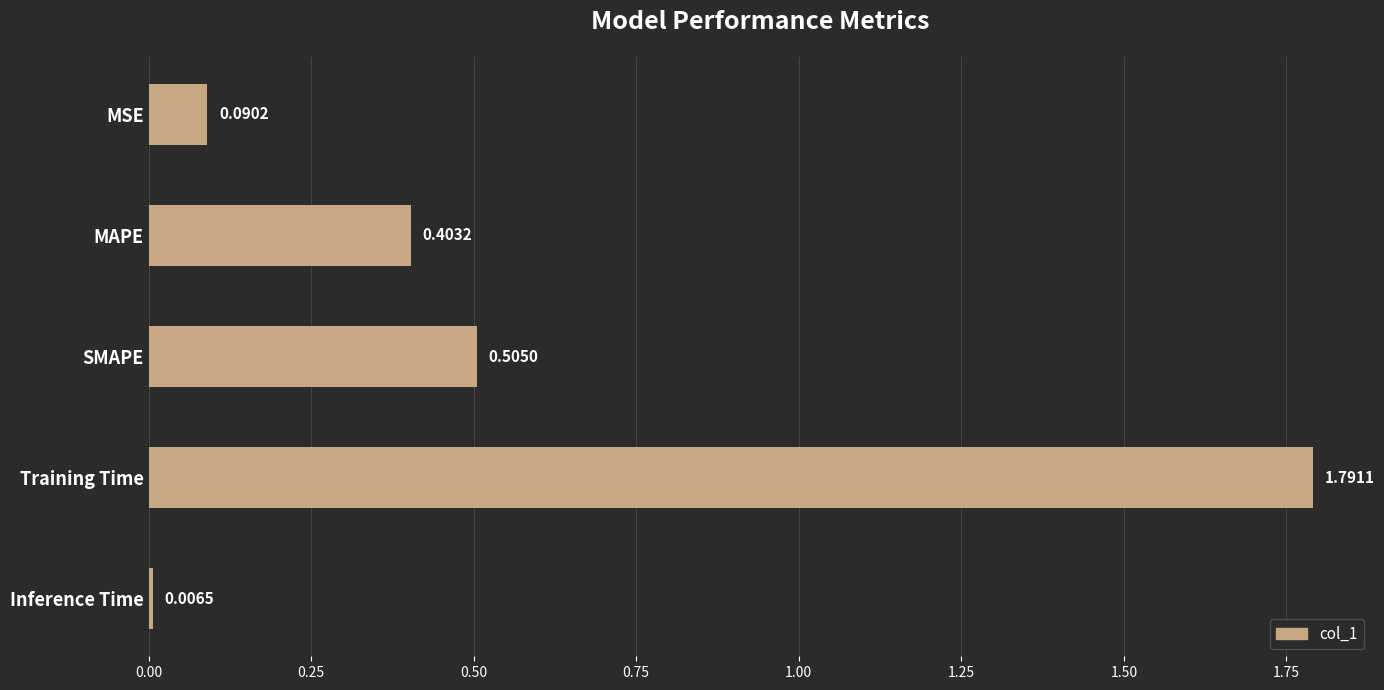

What is the average value?

0.6